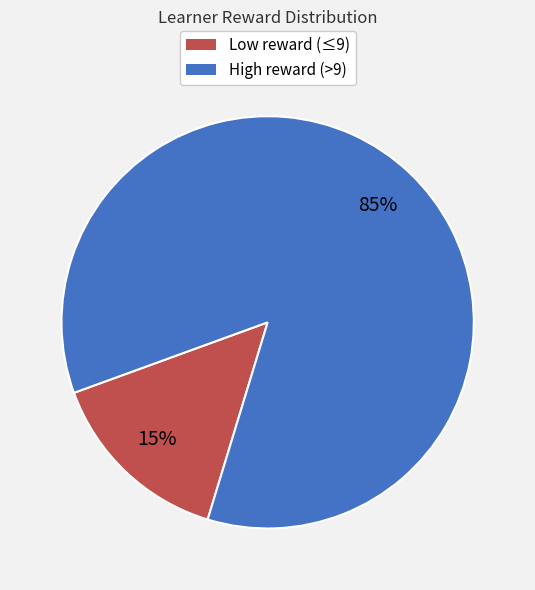

Is there any slice that represents more than half of the pie?

Yes